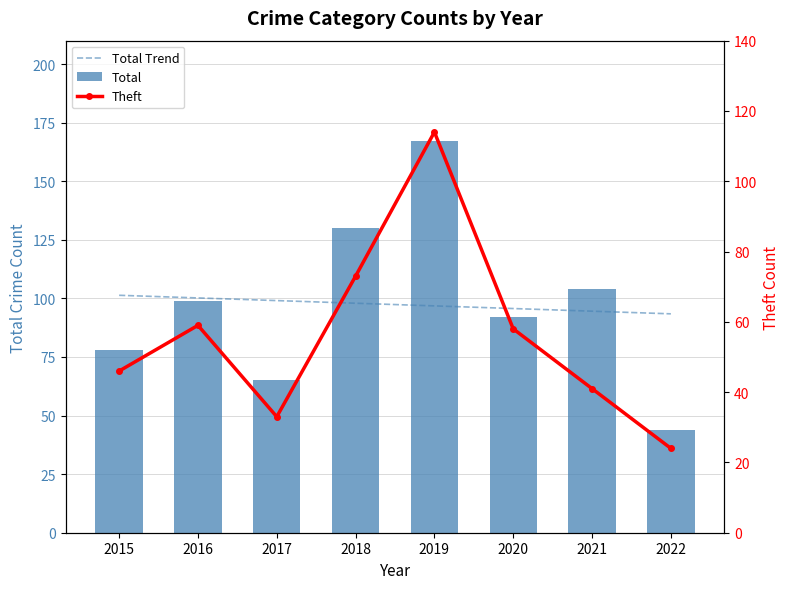

Which series has the largest total across all categories?

Total